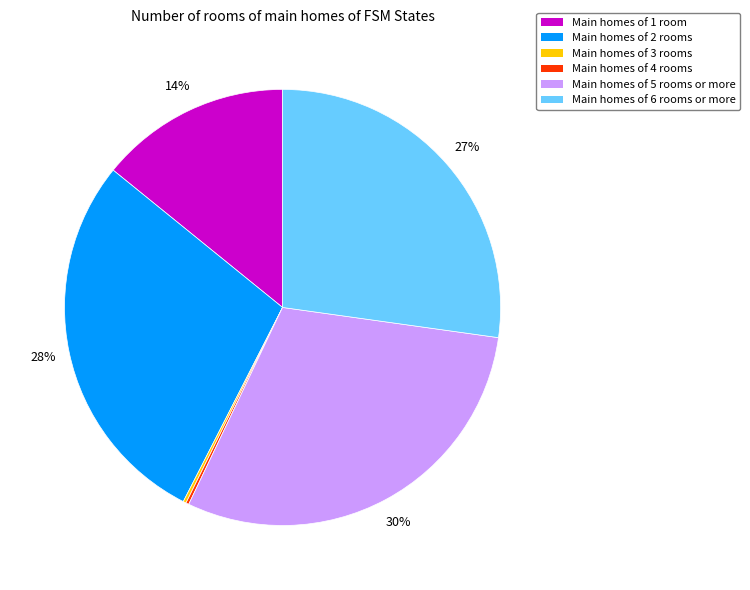

To the nearest percent, what is the difference between the largest and smallest slice percentages?

30%